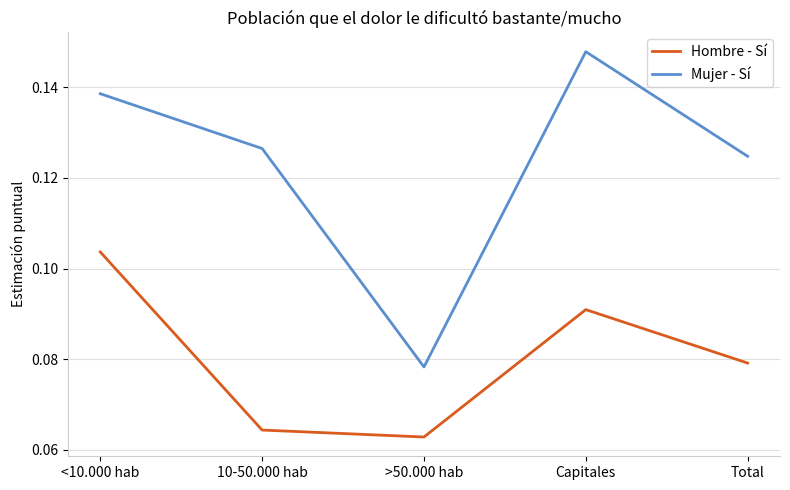

At Capitales, list the series in order from smallest to largest.

Hombre - Sí, Mujer - Sí